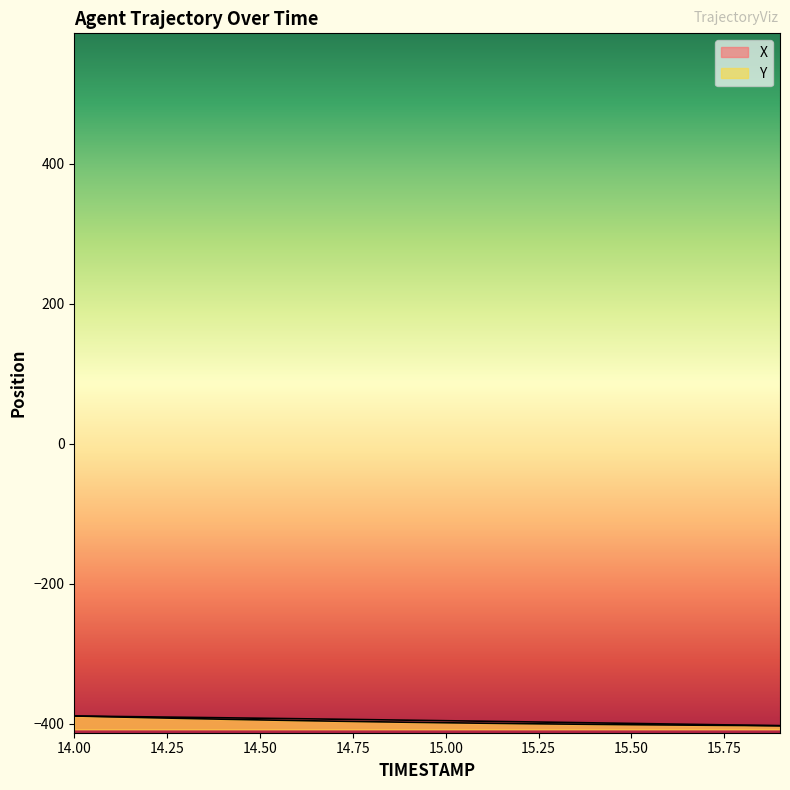

How many values in the Y series exceed -398?

9